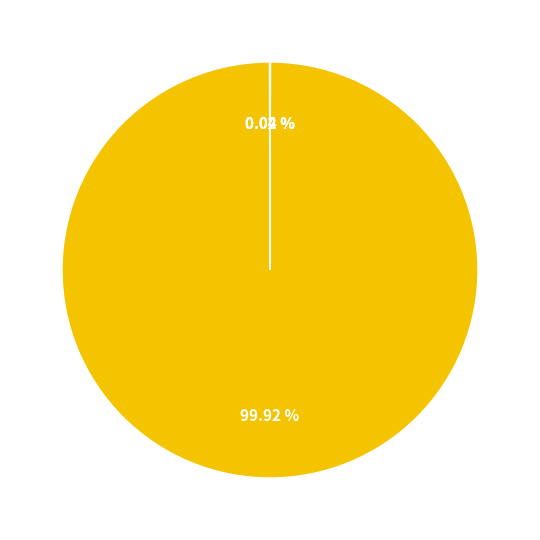

Is there any slice that represents more than half of the pie?

Yes